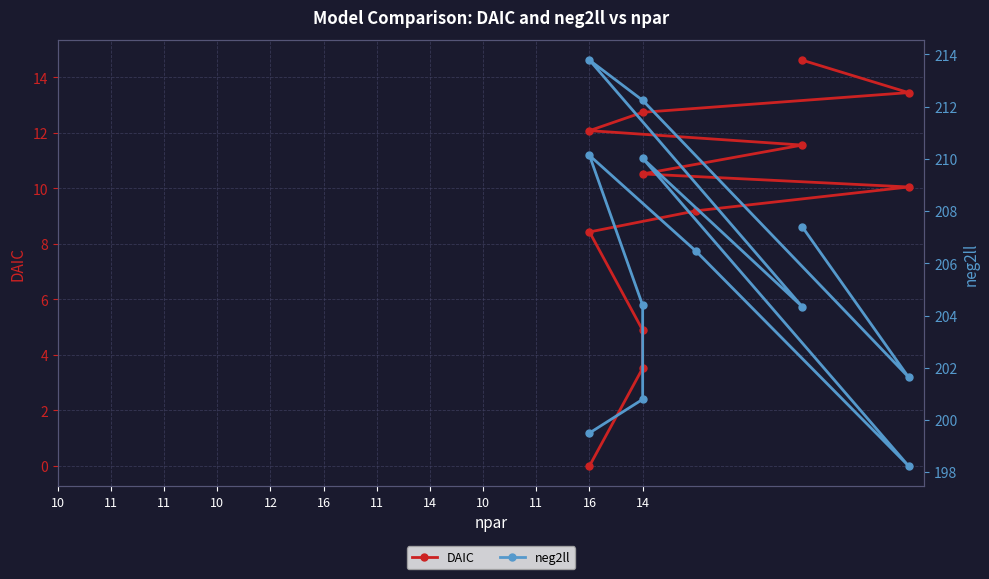

How many data points in DAIC are less than 10?

5